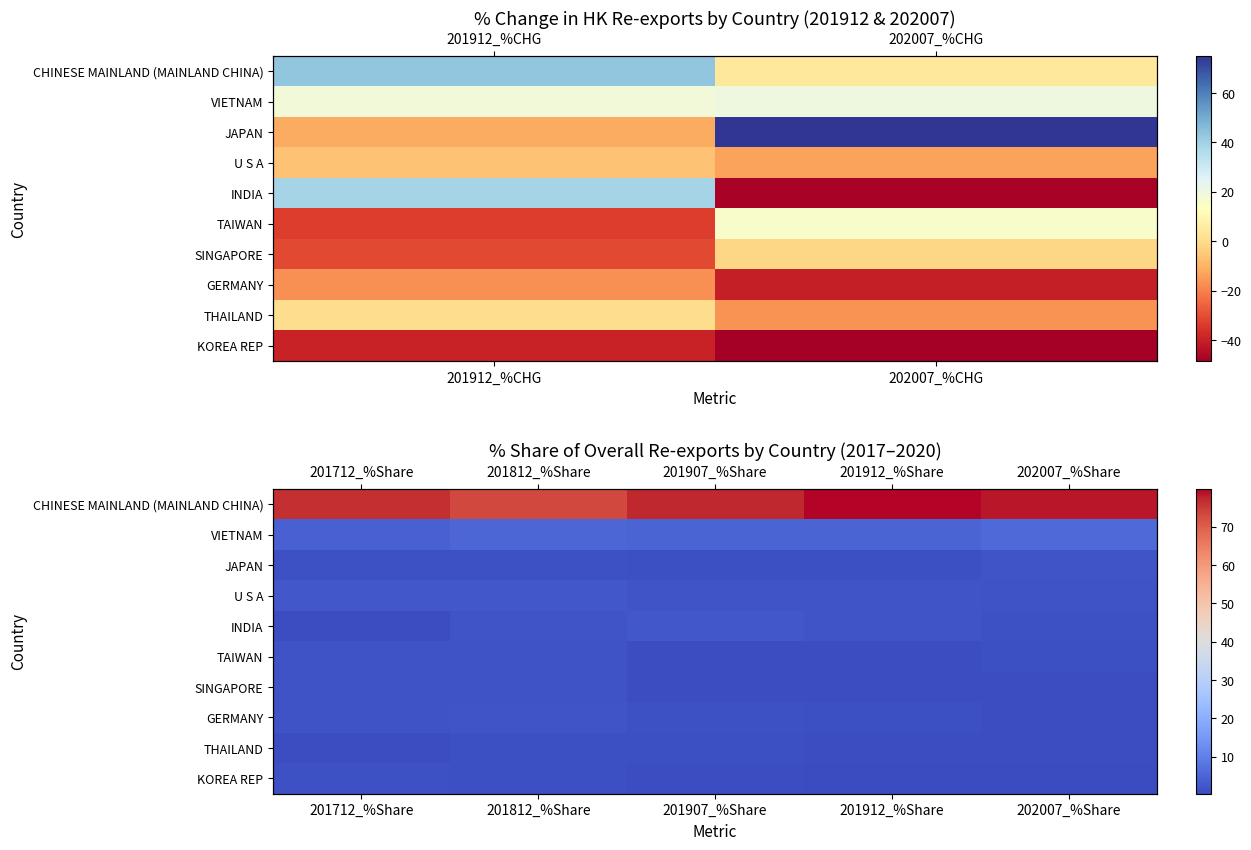

What is the approximate value of VIETNAM at 201712_%Share?

4.3